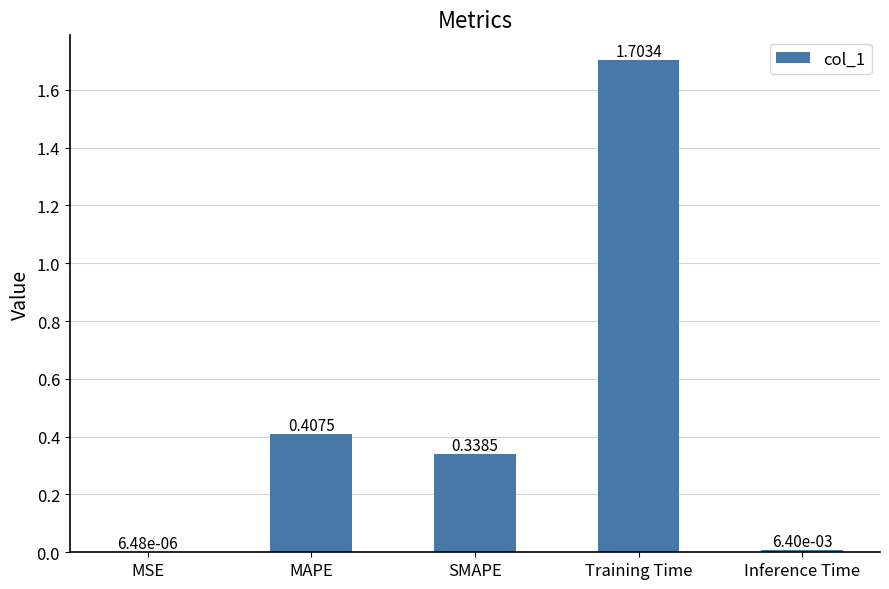

What is the sum of the values at SMAPE and Training Time?

2.0